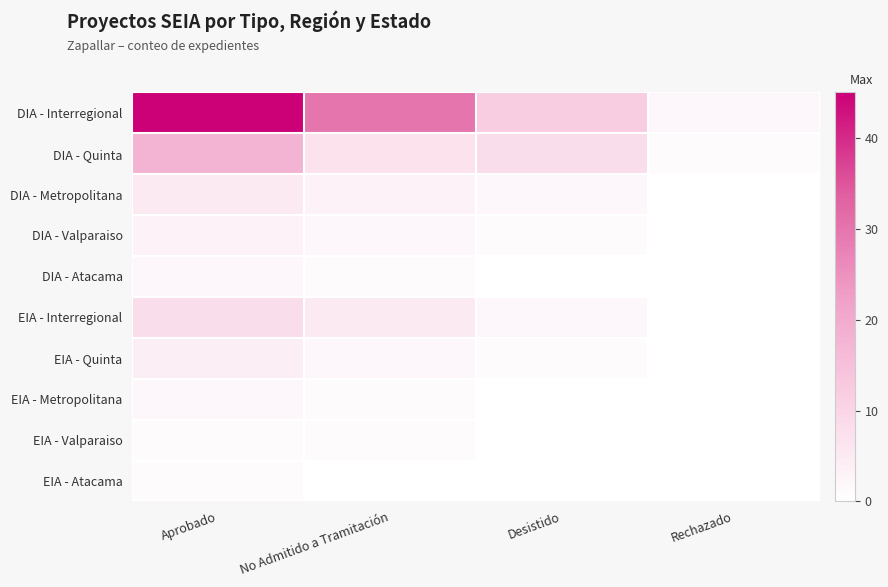

Reading right to left, transcribe all the data shown in this chart.

DIA - Interregional: Rechazado=2	Desistido=12	No Admitido a Tramitación=30	Aprobado=45
DIA - Quinta: Rechazado=1	Desistido=8	No Admitido a Tramitación=7	Aprobado=18
DIA - Metropolitana: Rechazado=0	Desistido=2	No Admitido a Tramitación=3	Aprobado=5
DIA - Valparaiso: Rechazado=0	Desistido=1	No Admitido a Tramitación=2	Aprobado=3
DIA - Atacama: Rechazado=0	Desistido=0	No Admitido a Tramitación=1	Aprobado=2
EIA - Interregional: Rechazado=0	Desistido=2	No Admitido a Tramitación=5	Aprobado=8
EIA - Quinta: Rechazado=0	Desistido=1	No Admitido a Tramitación=2	Aprobado=4
EIA - Metropolitana: Rechazado=0	Desistido=0	No Admitido a Tramitación=1	Aprobado=2
EIA - Valparaiso: Rechazado=0	Desistido=0	No Admitido a Tramitación=1	Aprobado=1
EIA - Atacama: Rechazado=0	Desistido=0	No Admitido a Tramitación=0	Aprobado=1